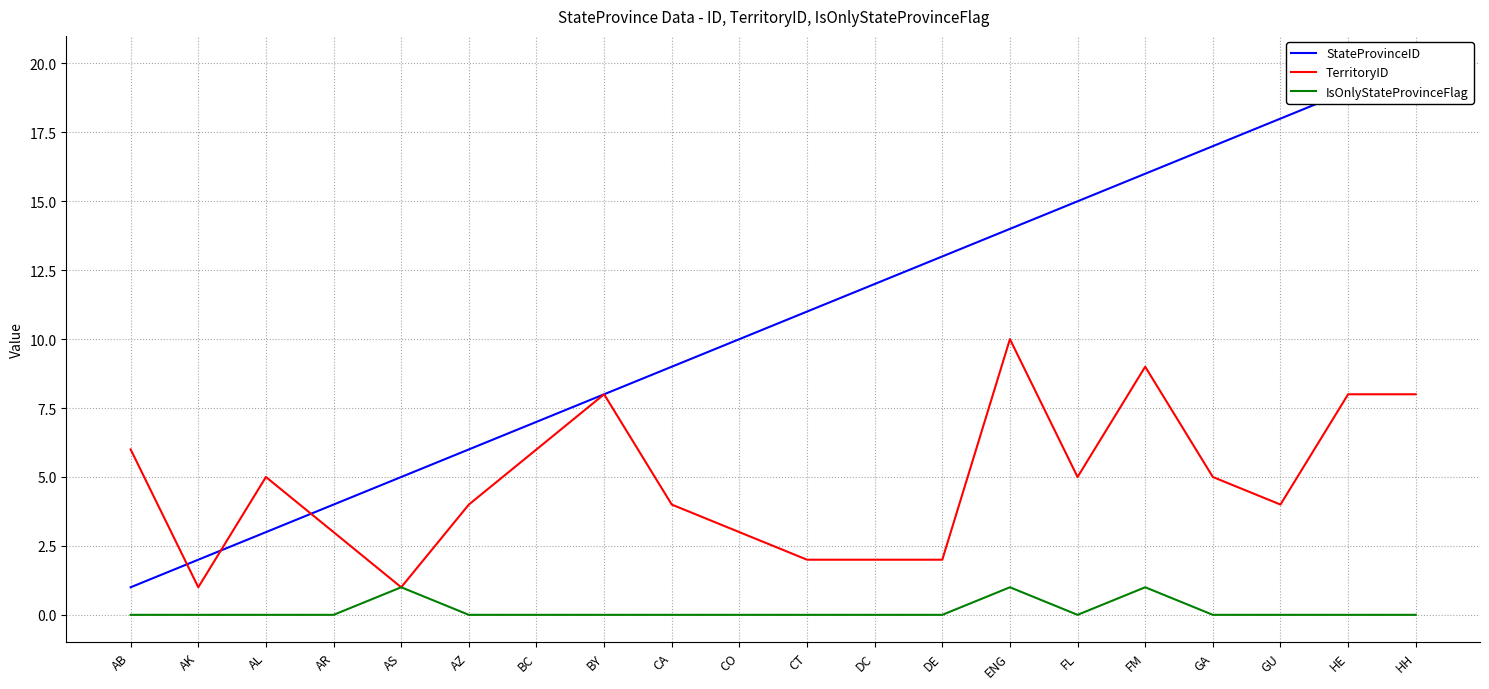

Which series has the widest spread of values?

StateProvinceID